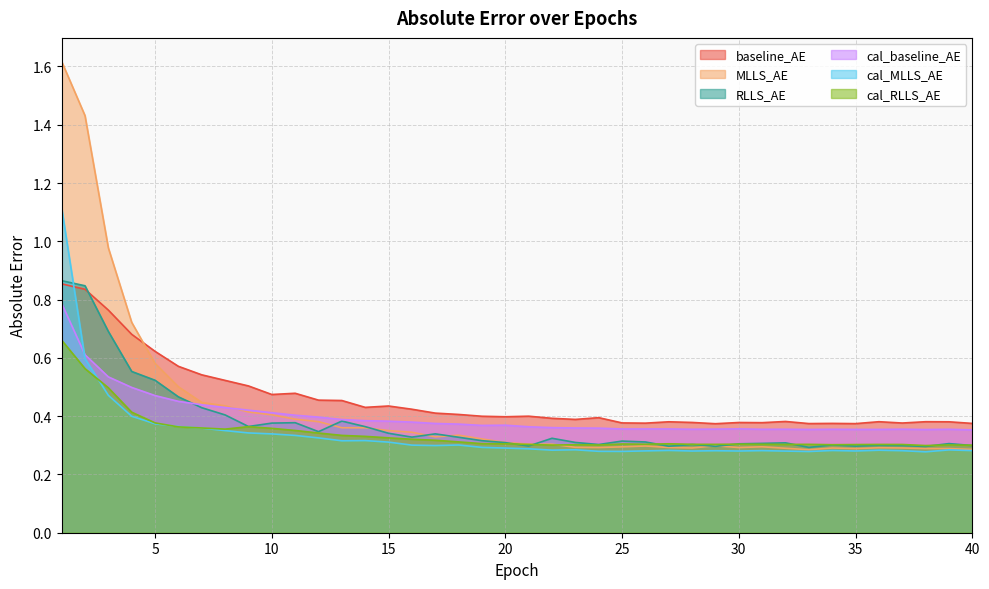

What is the spread (max minus min) of values at 24?

0.1